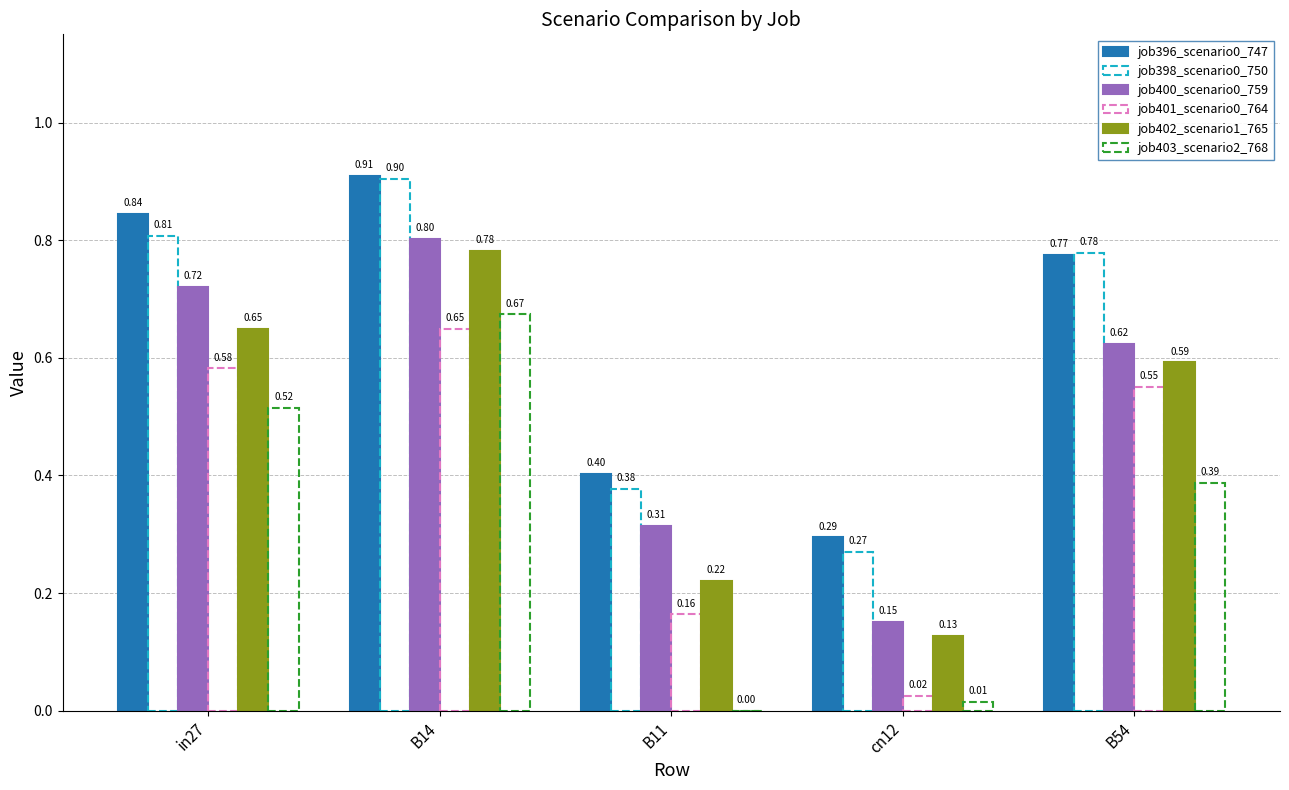

At which category is the sum across all series the highest?

B14